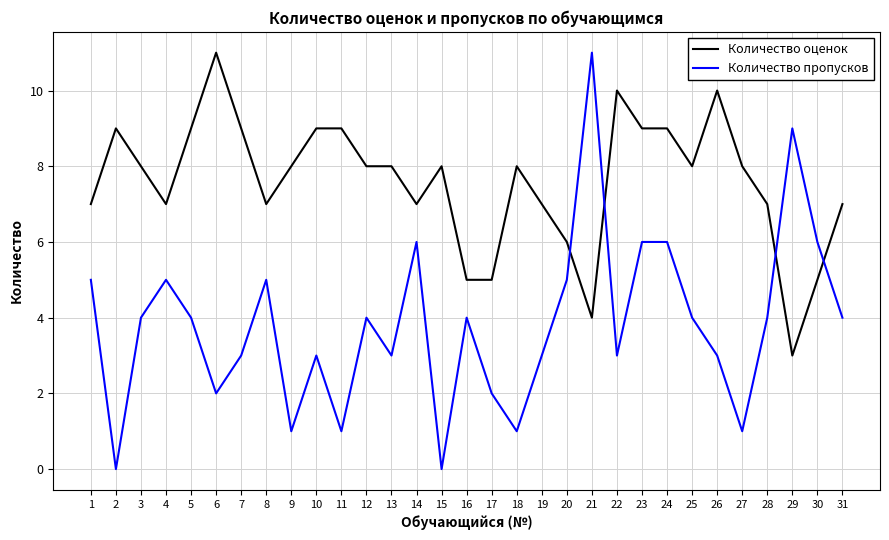

True or false: Количество оценок has a value of 13 at 25.

False